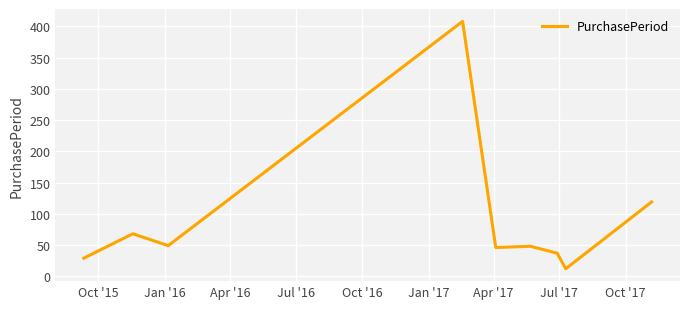

What is the greatest value displayed?

408